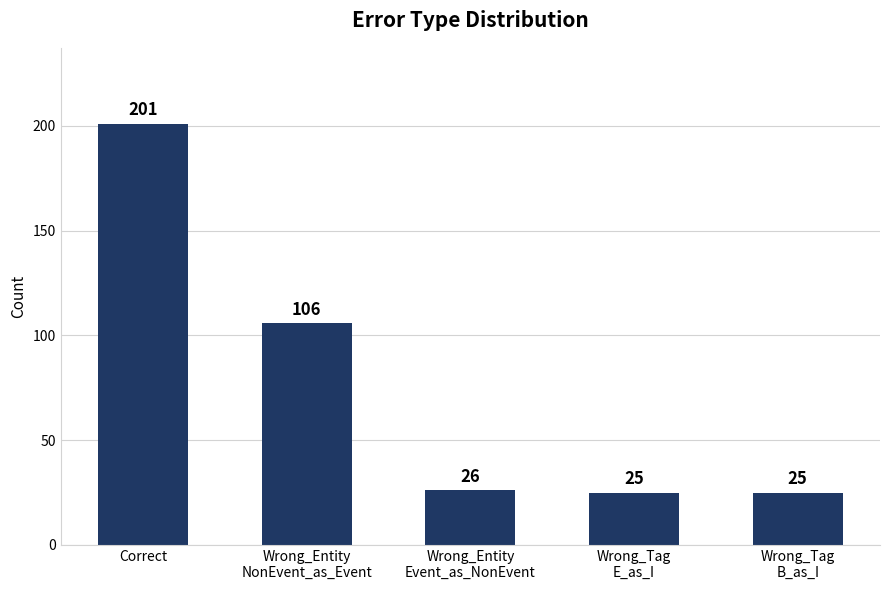

At which category does the chart reach its peak across all series?

Correct